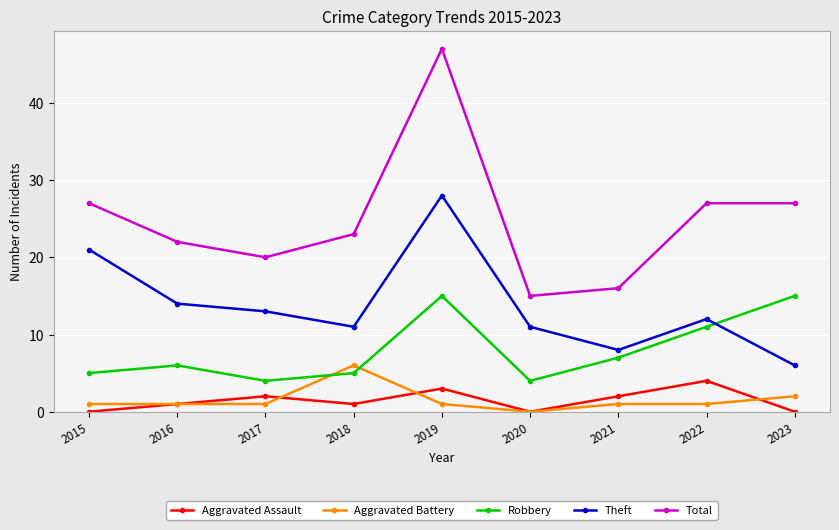

True or false: Theft has a value of 6 at 2018.

False